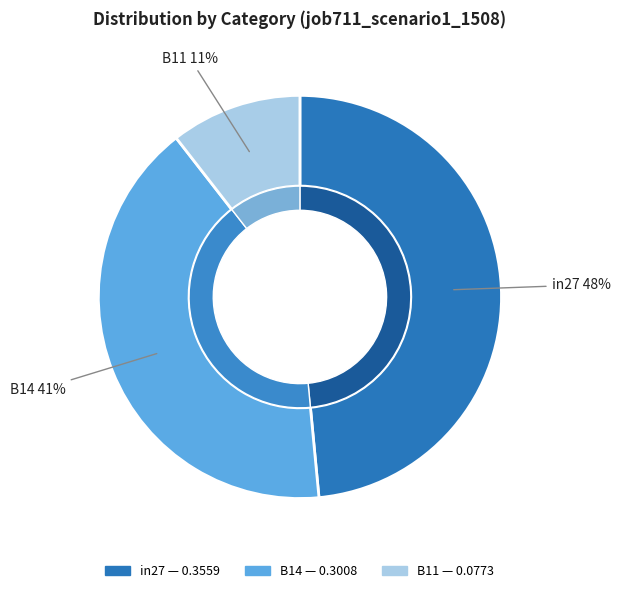

Which category has the smallest portion of the pie?

B11